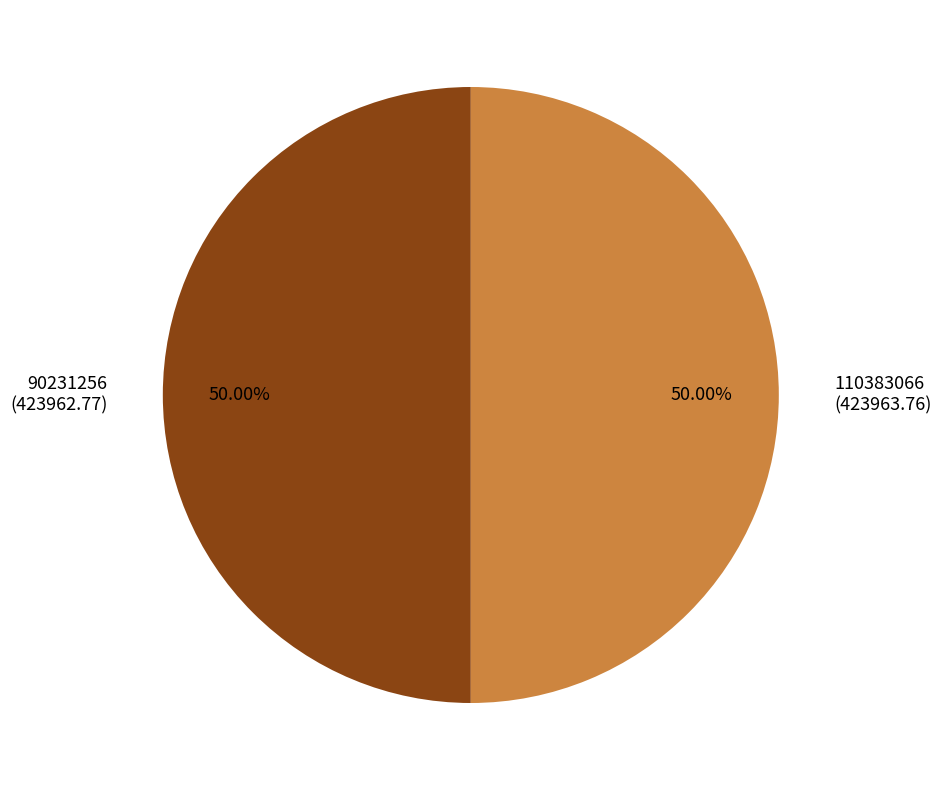

How many segments does this pie chart have?

2